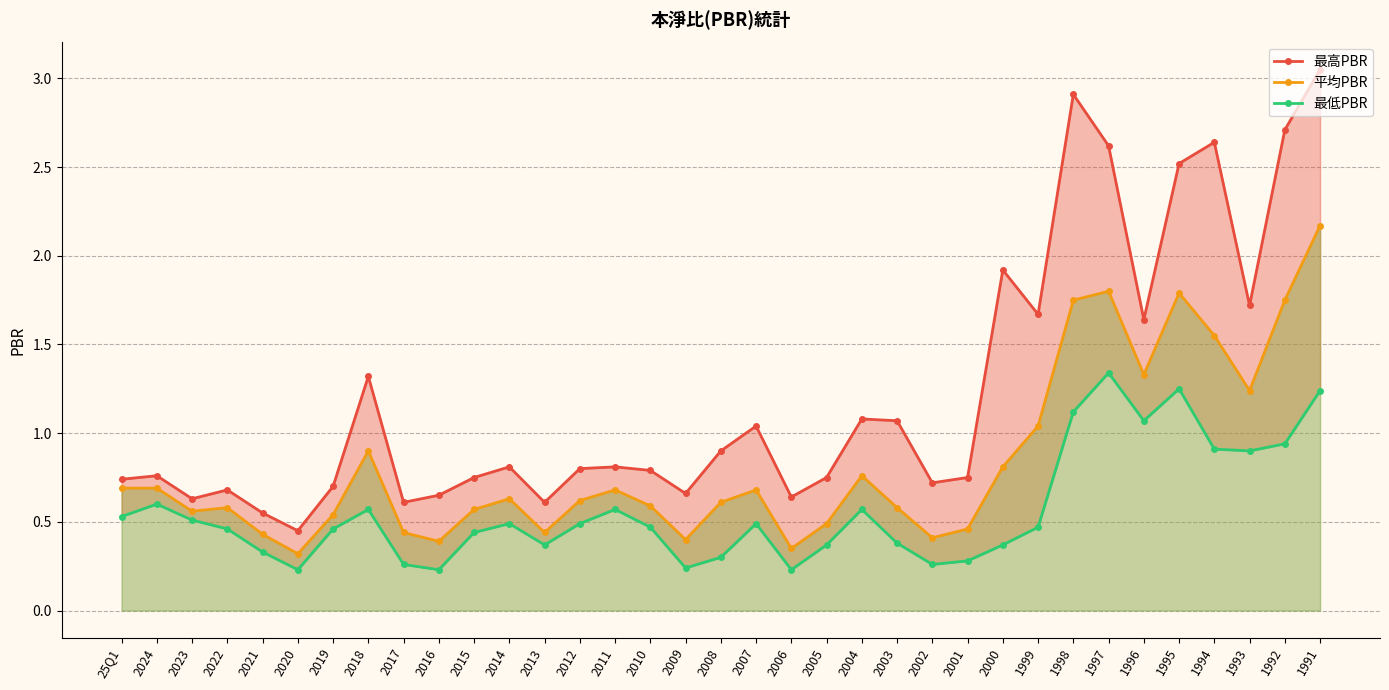

True or false: 平均PBR has a value of 2.0 at 1993.

False